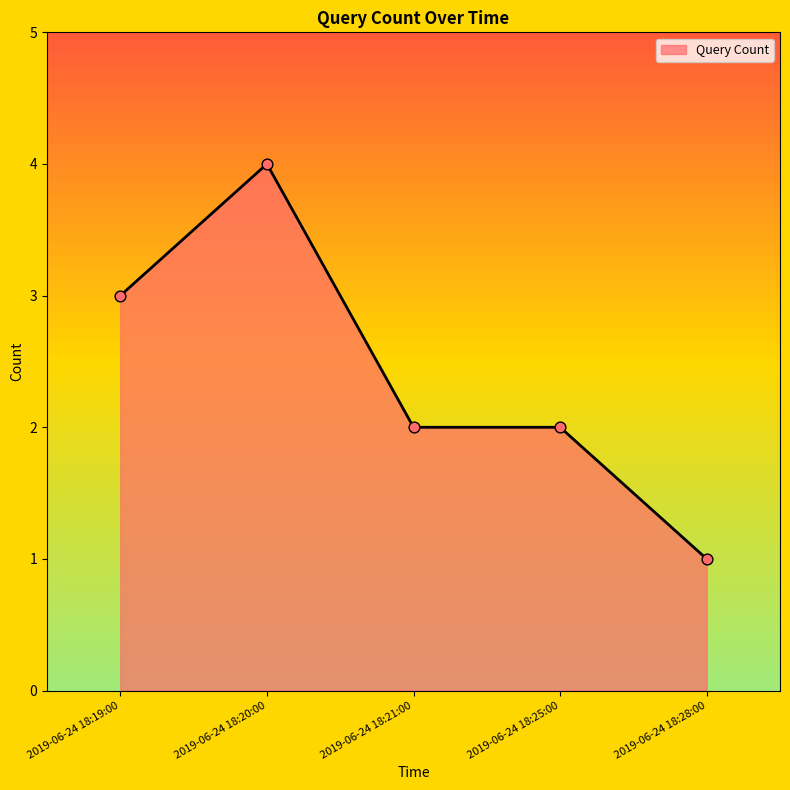

What is the change in value from 2019-06-24 18:21:00 to 2019-06-24 18:28:00?

-1